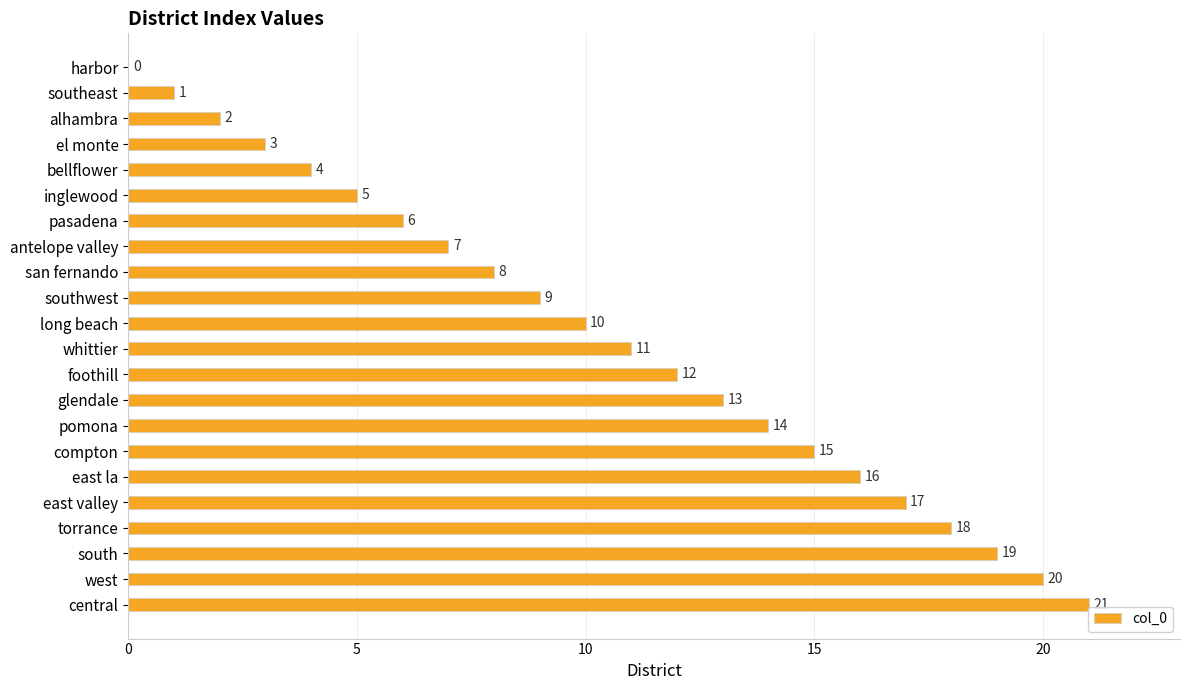

What is the change in value from alhambra to pasadena?

+4